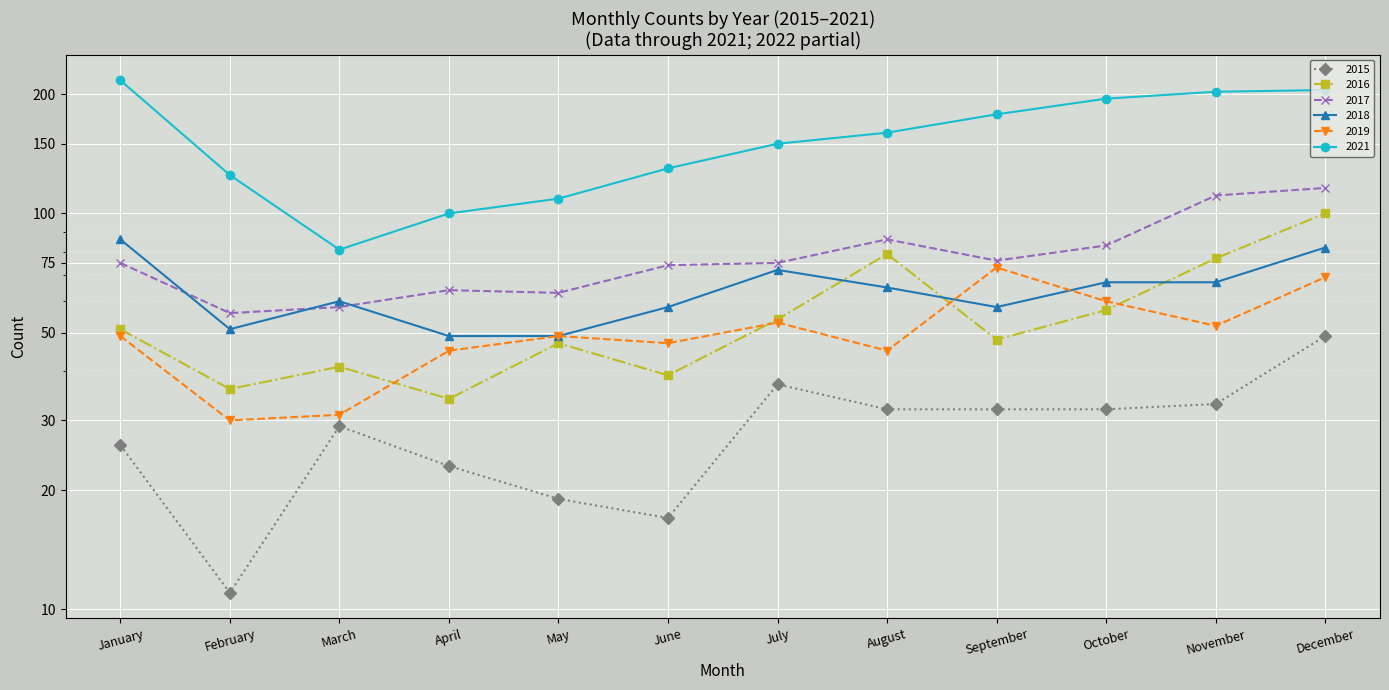

The value of 2016 at July is 94. True or false?

False